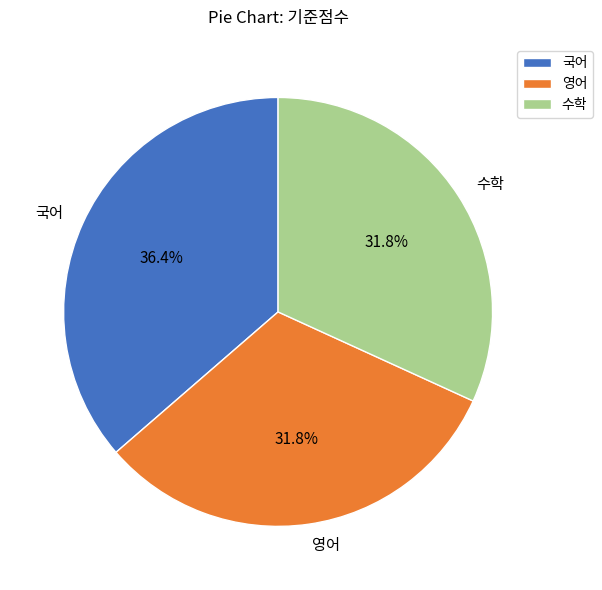

To the nearest percent, what is the difference between the largest and smallest slice percentages?

5%